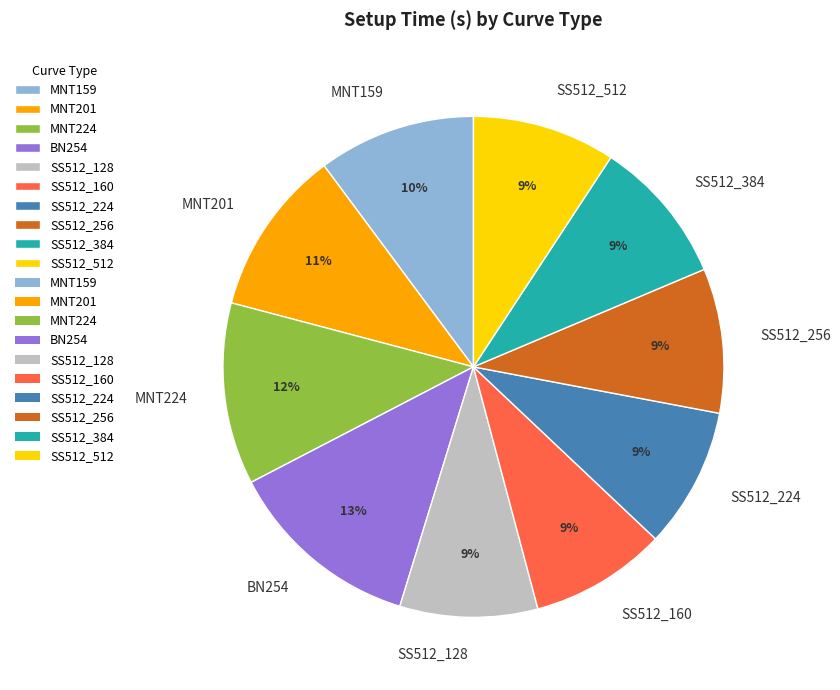

What percentage is the SS512_256 slice, to the nearest percent?

9%